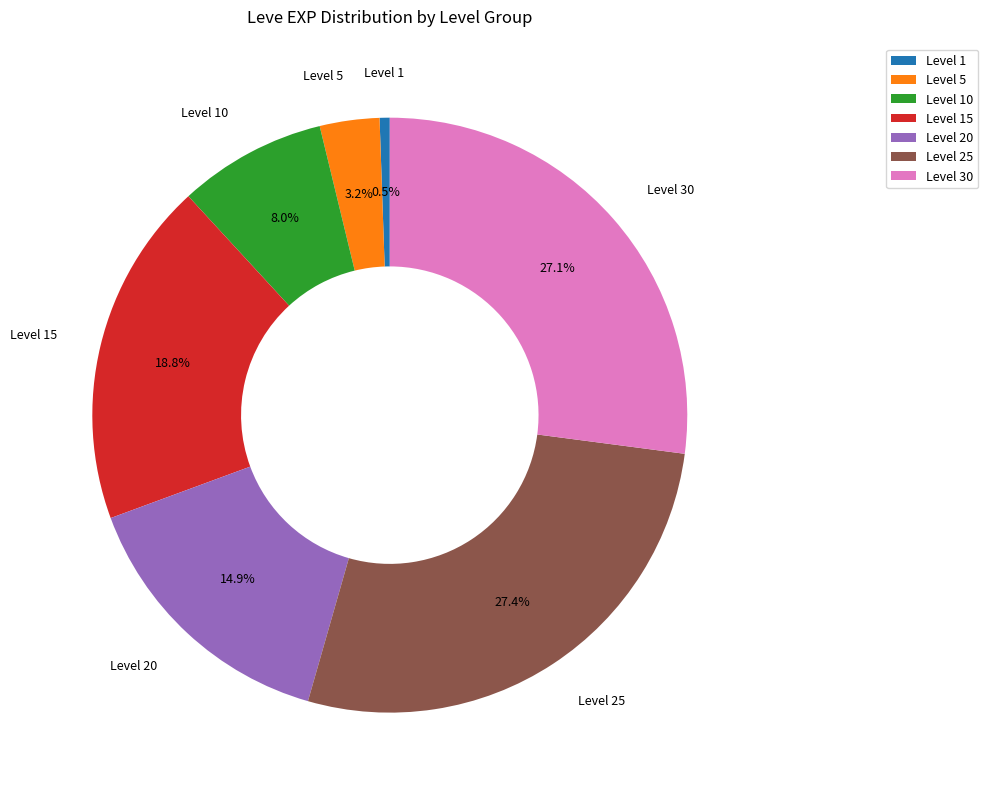

Count the number of slices in the pie.

7